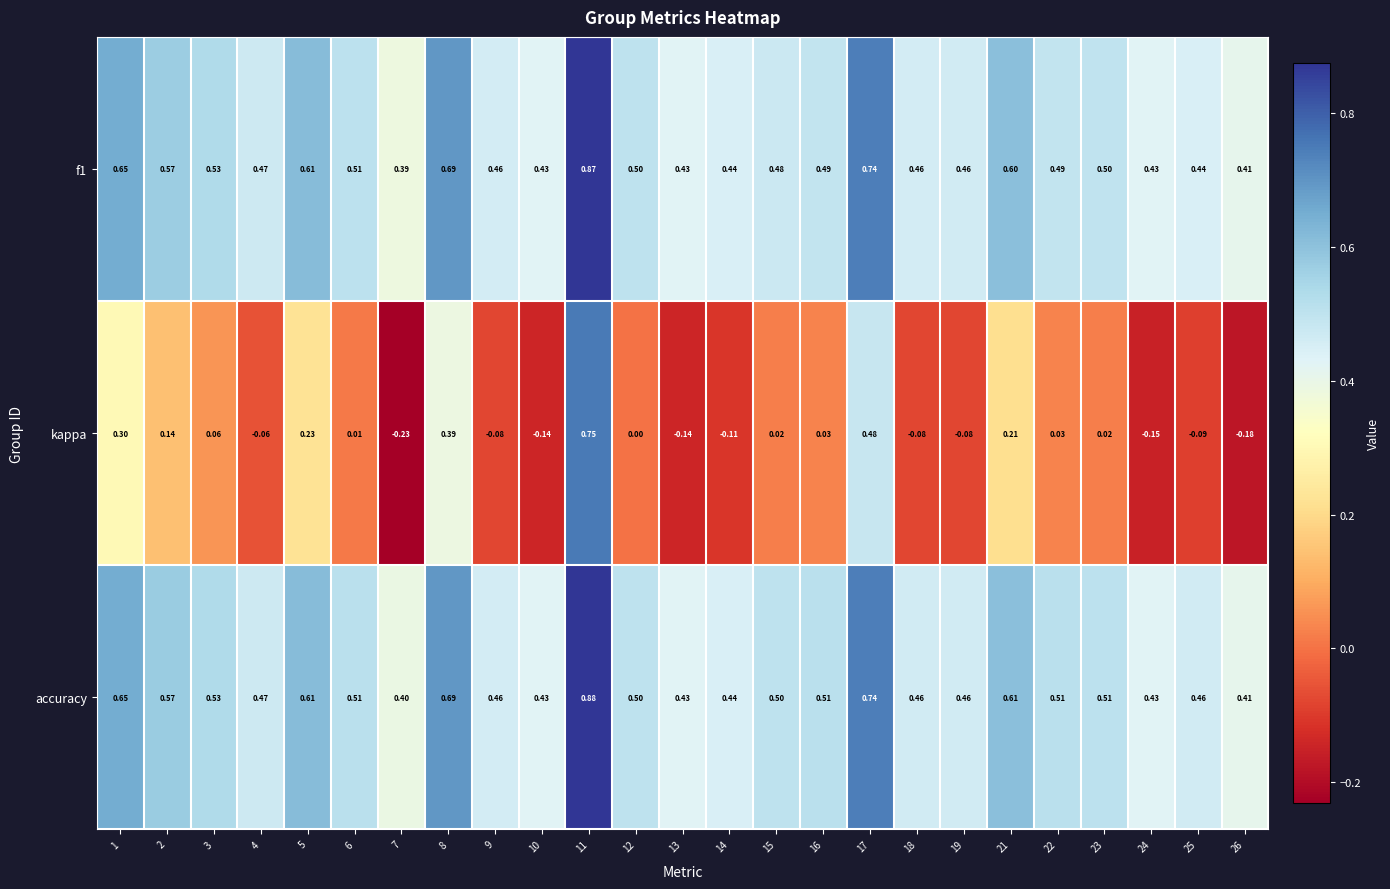

How many values in the kappa series are below 0?

11